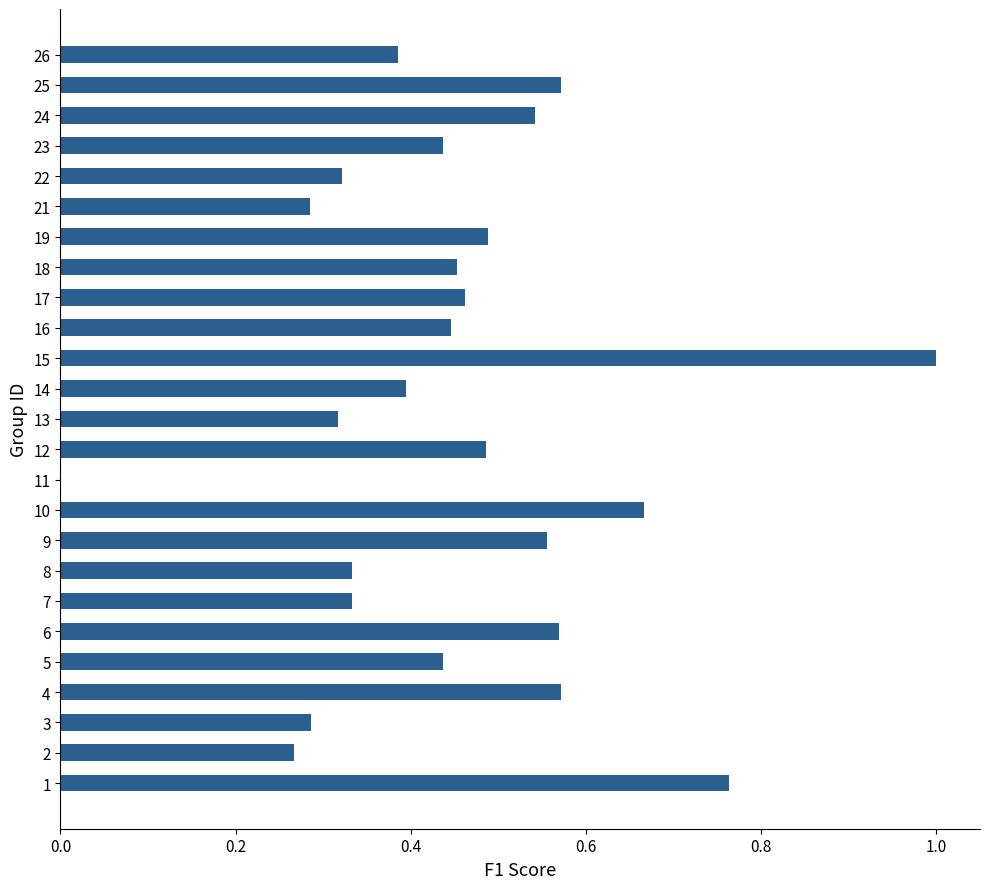

Which label corresponds to the largest value in the chart?

15